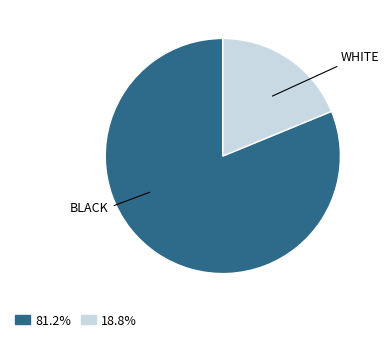

Is there any slice that represents more than half of the pie?

Yes